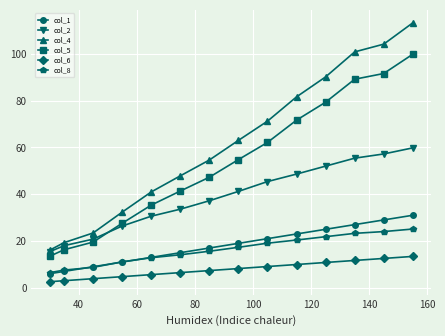

True or false: col_6 and col_8 cross at least once.

False